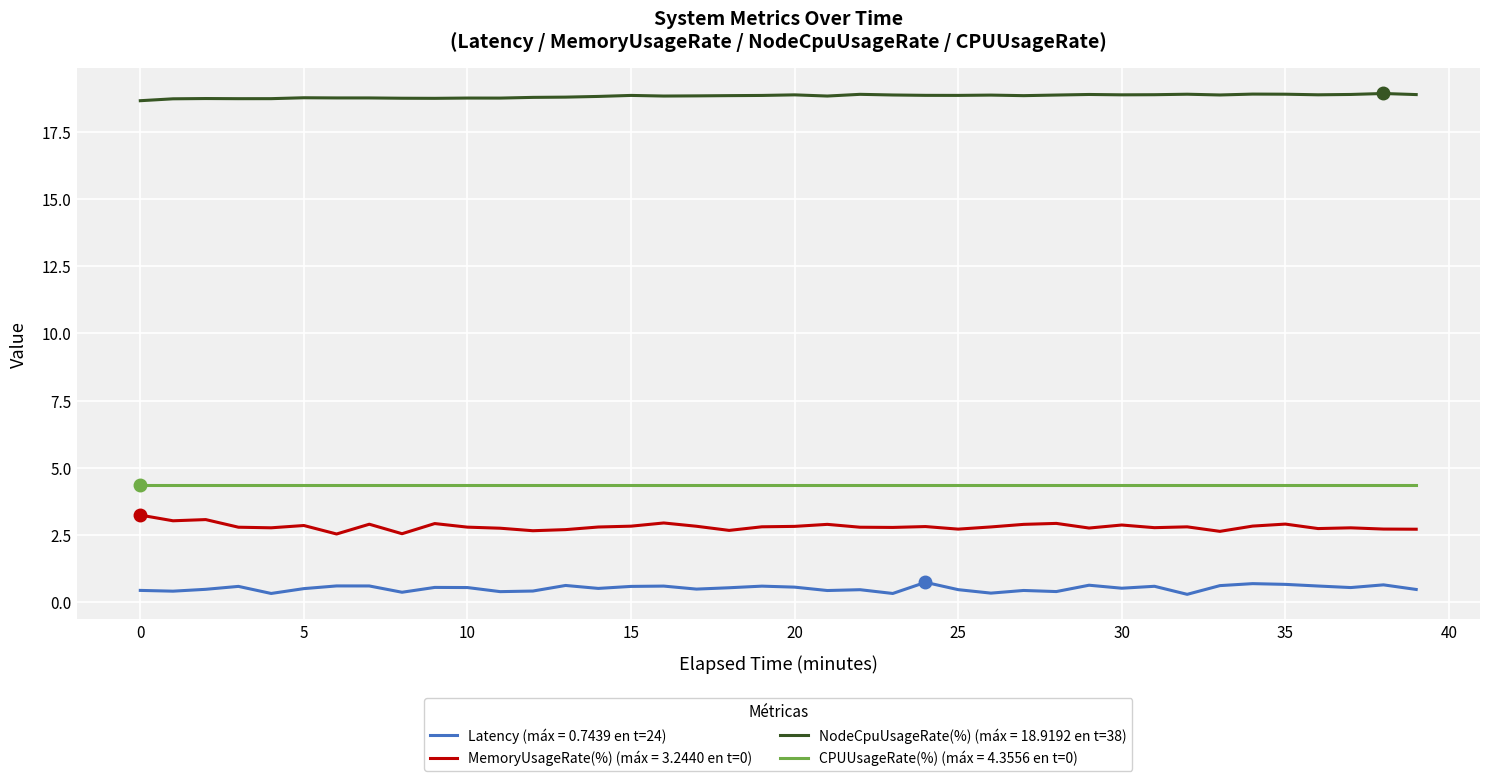

Which series has the largest total across all categories?

NodeCpuUsageRate(%) (máx = 18.9192 en t=38)